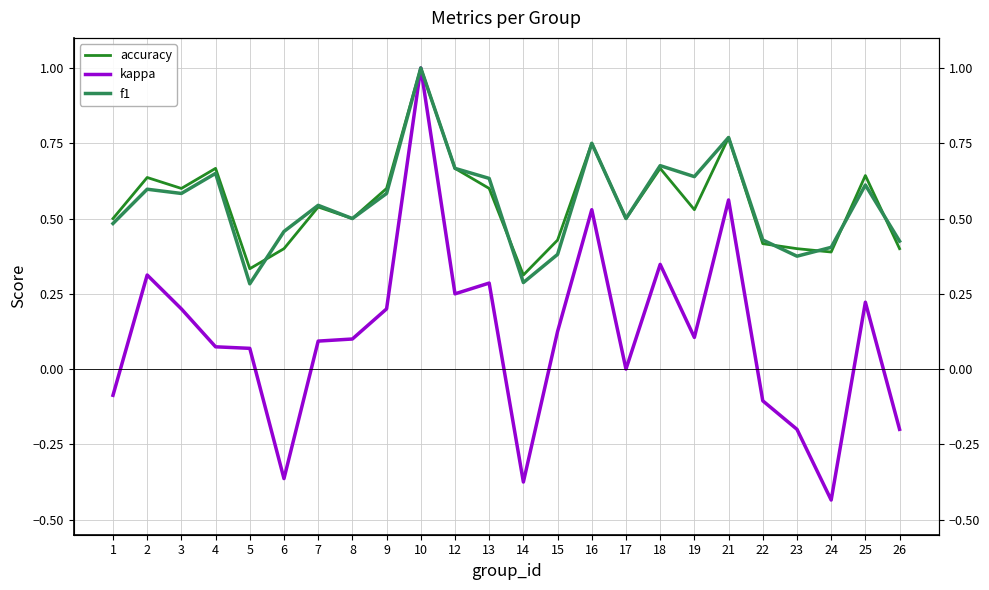

What are all the series names shown in the legend?

accuracy, kappa, f1